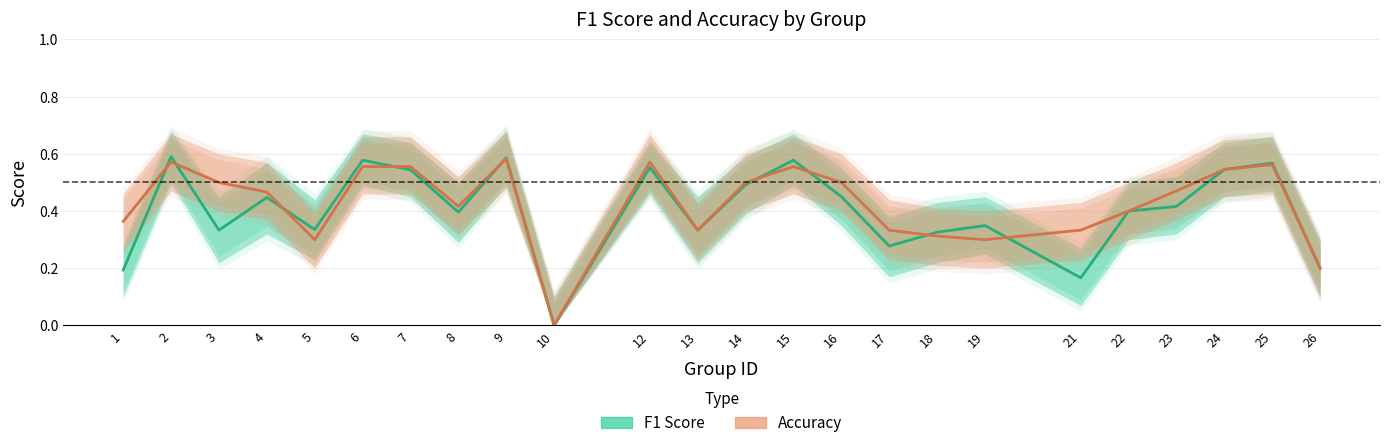

What is the difference between the maximum and minimum values in the accuracy_line series?

0.6